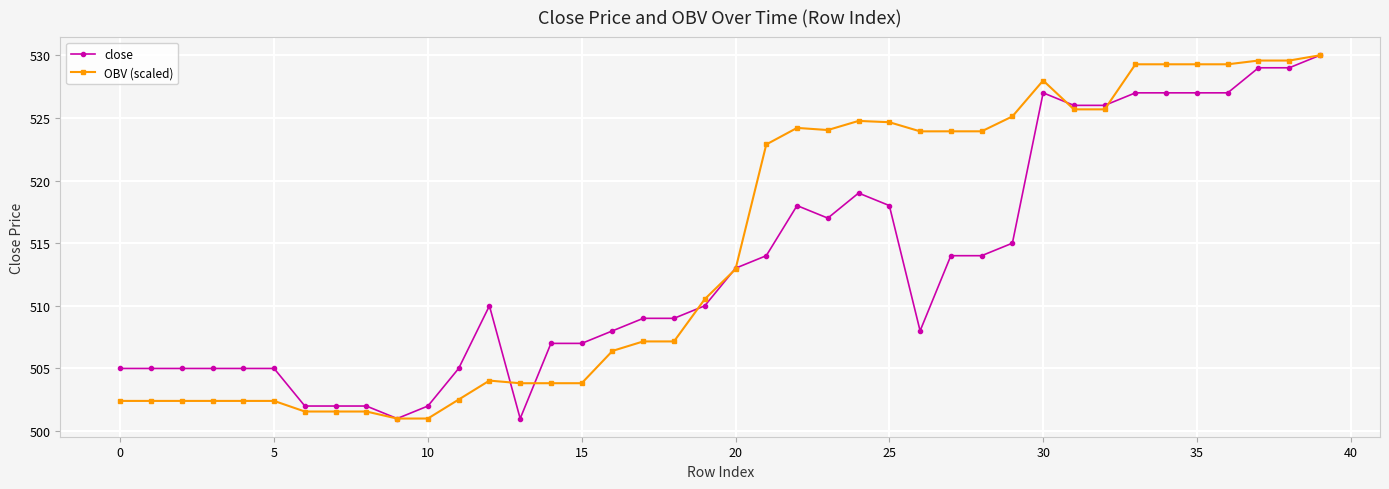

What is the sum of all close values?

20530.0